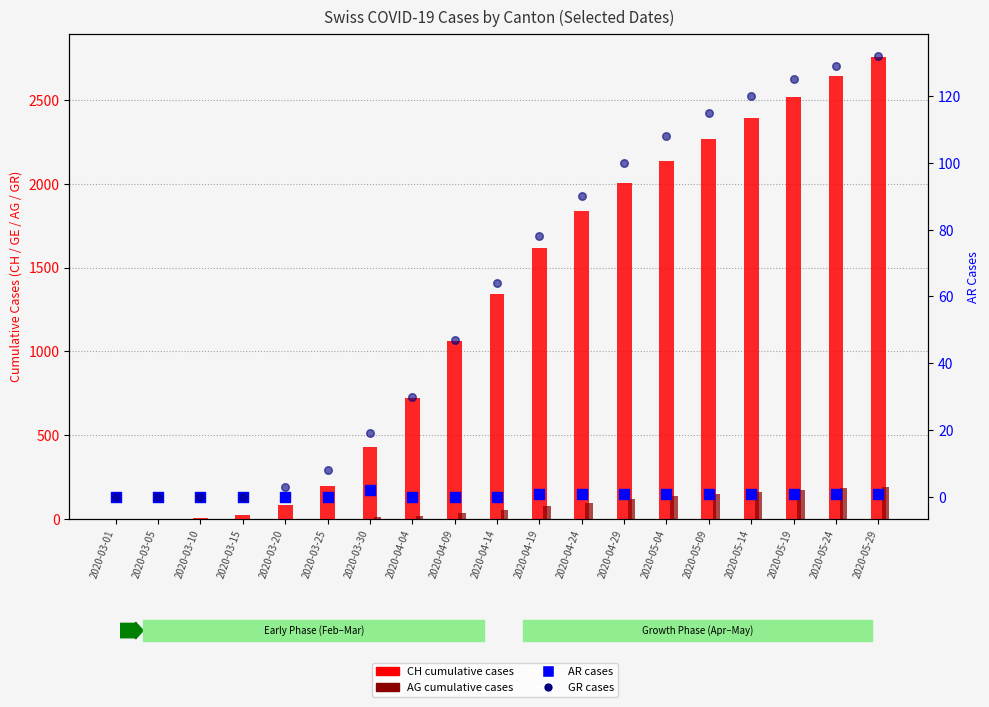

At which category is the sum across all series the highest?

2020-05-29